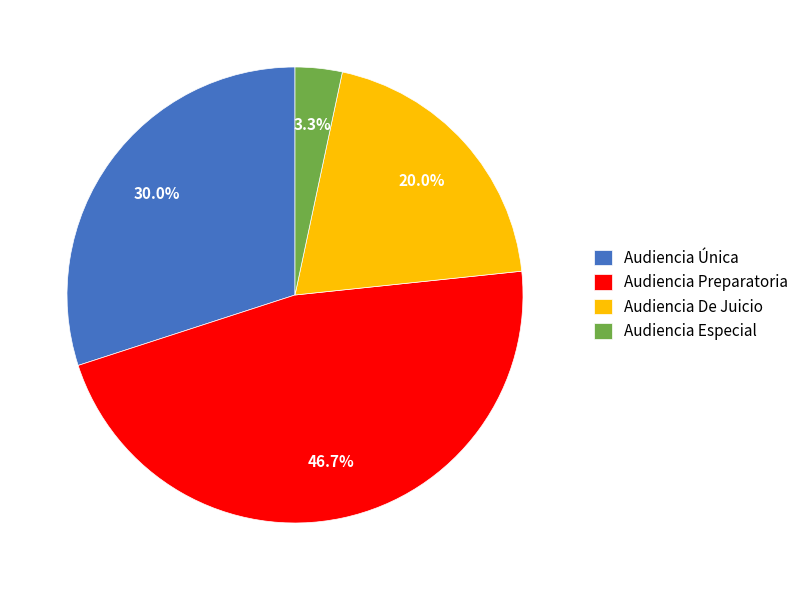

To the nearest percent, what is the difference between the largest and smallest slice percentages?

43%